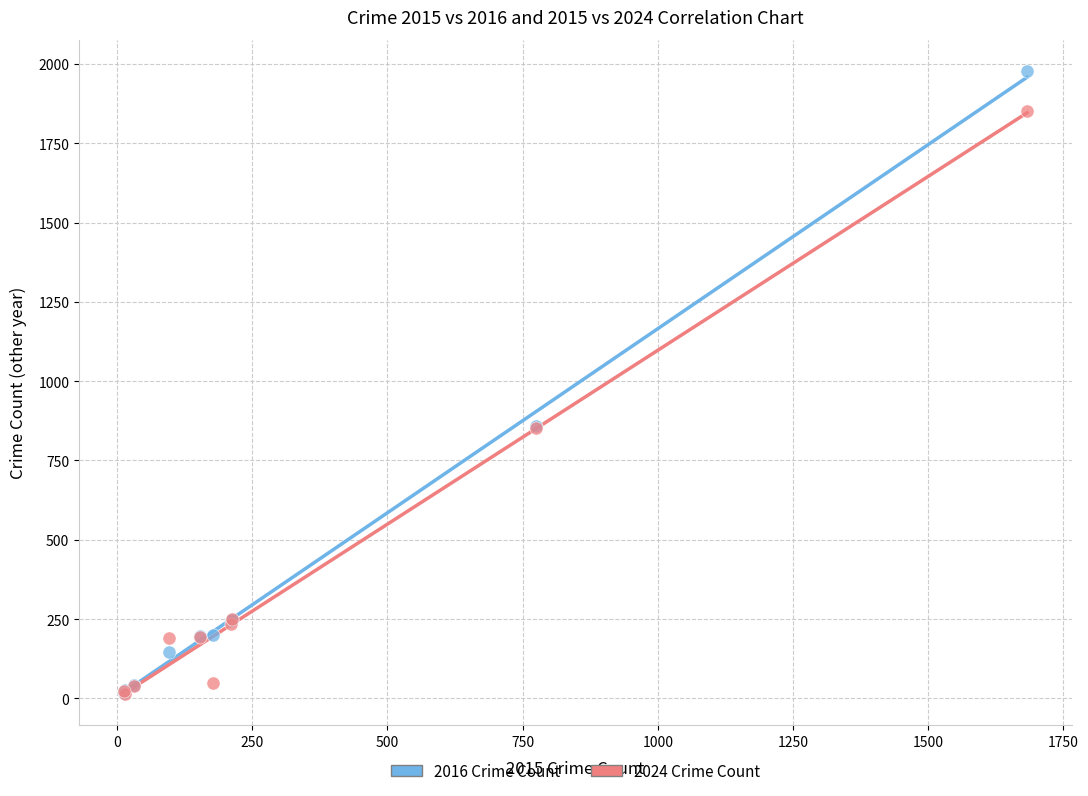

What are all the series names shown in the legend?

2016 Crime Count, 2024 Crime Count